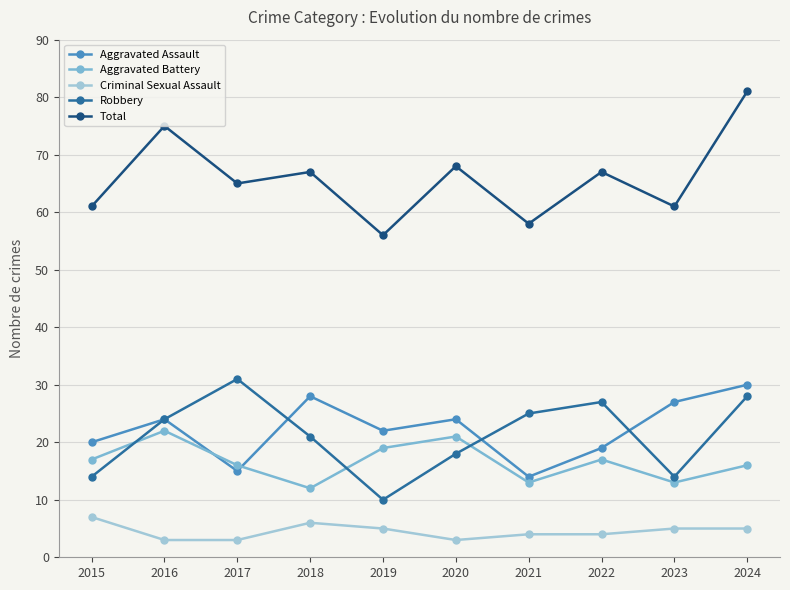

What is the difference between the Total values at 2015 and 2021?

3